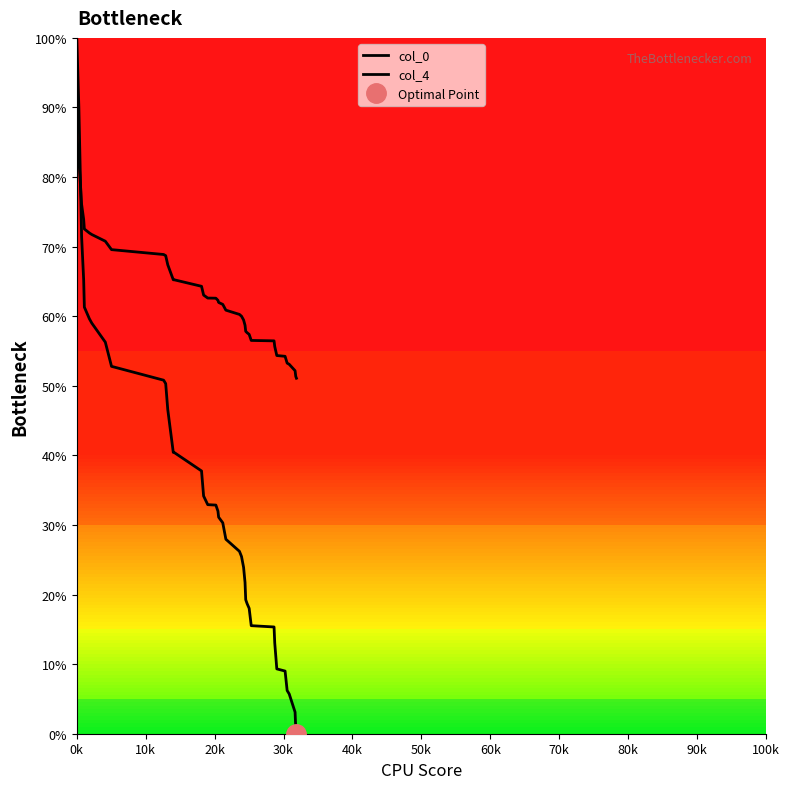

At which category is the sum across all series the highest?

0k